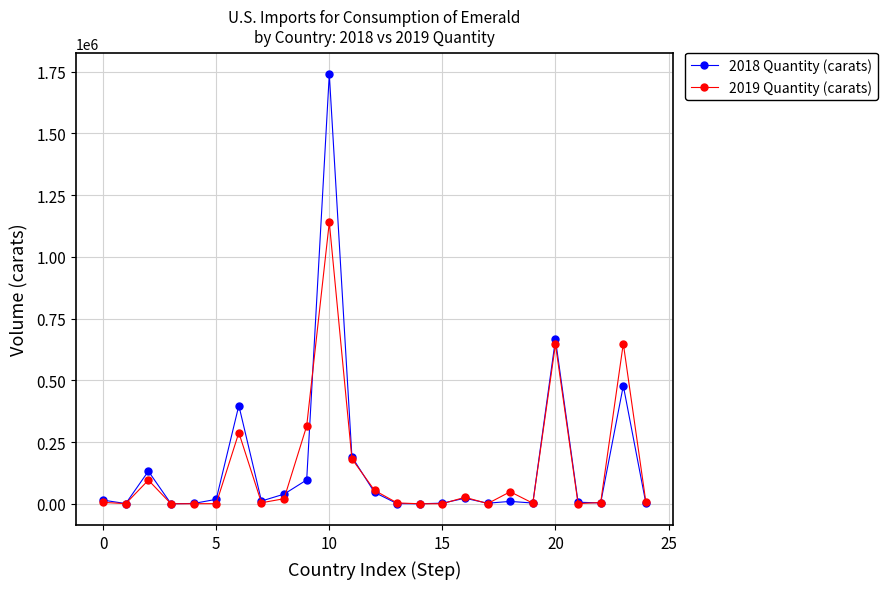

What is the maximum value shown in the chart?

1740000